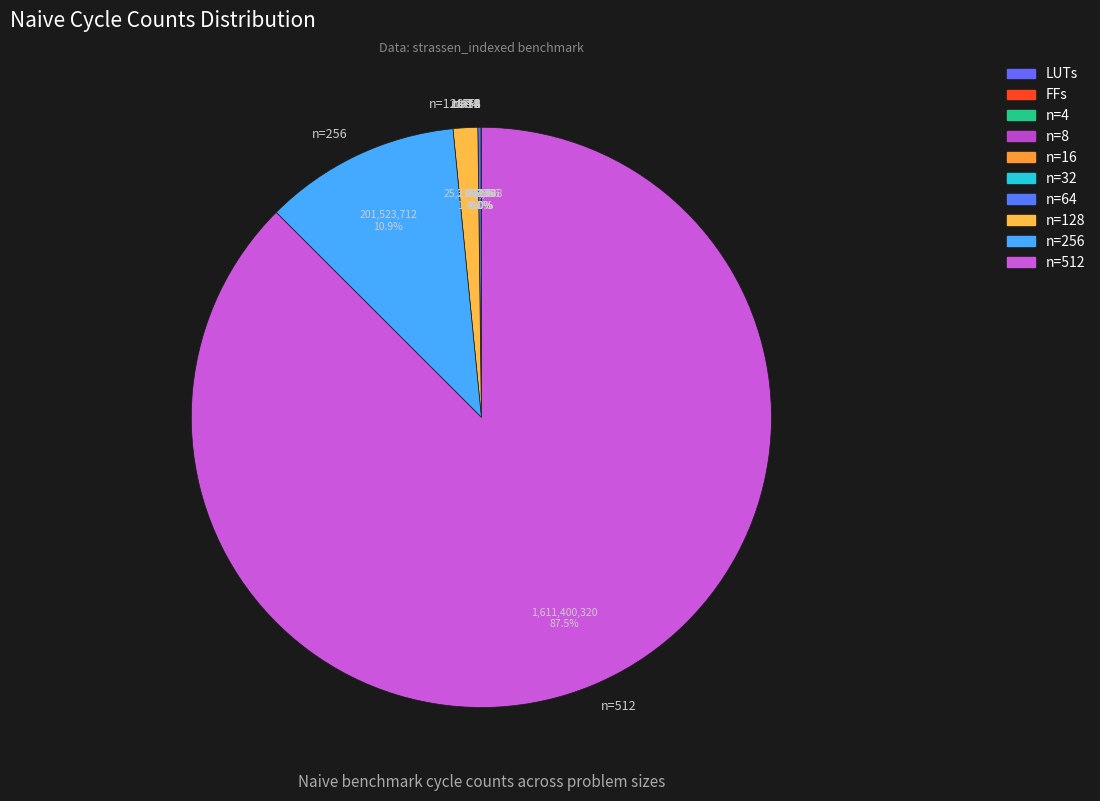

Which slice is the largest?

n=512